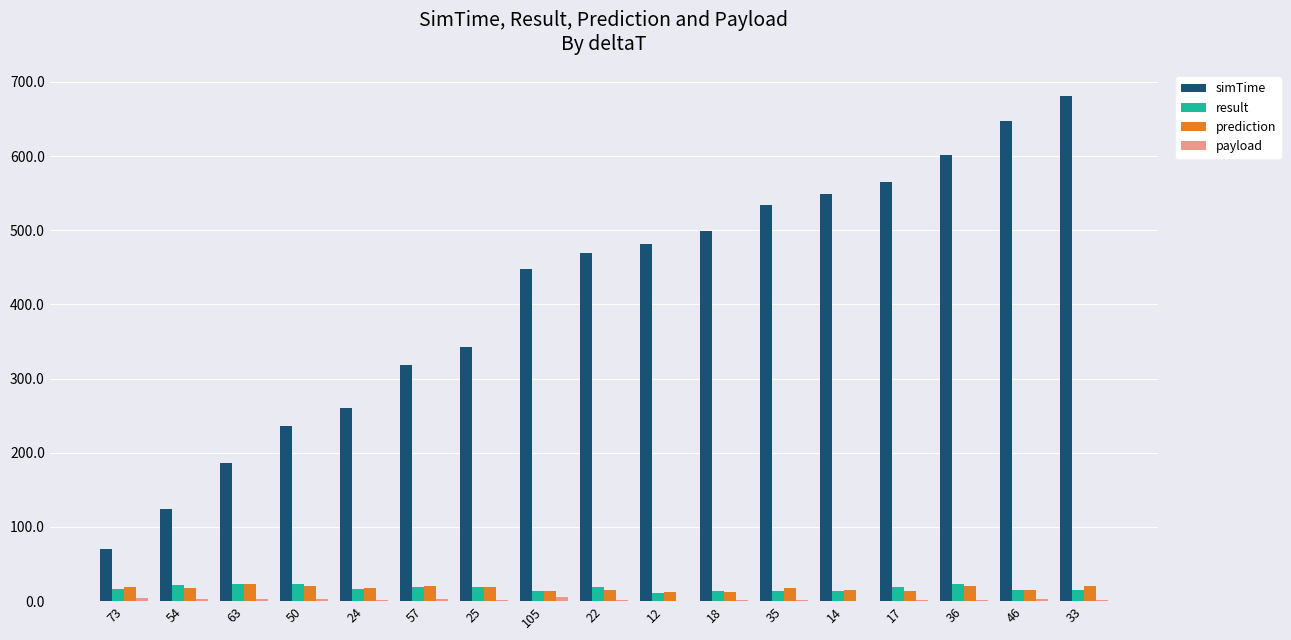

True or false: result has a value of 22.9 at 63.

True